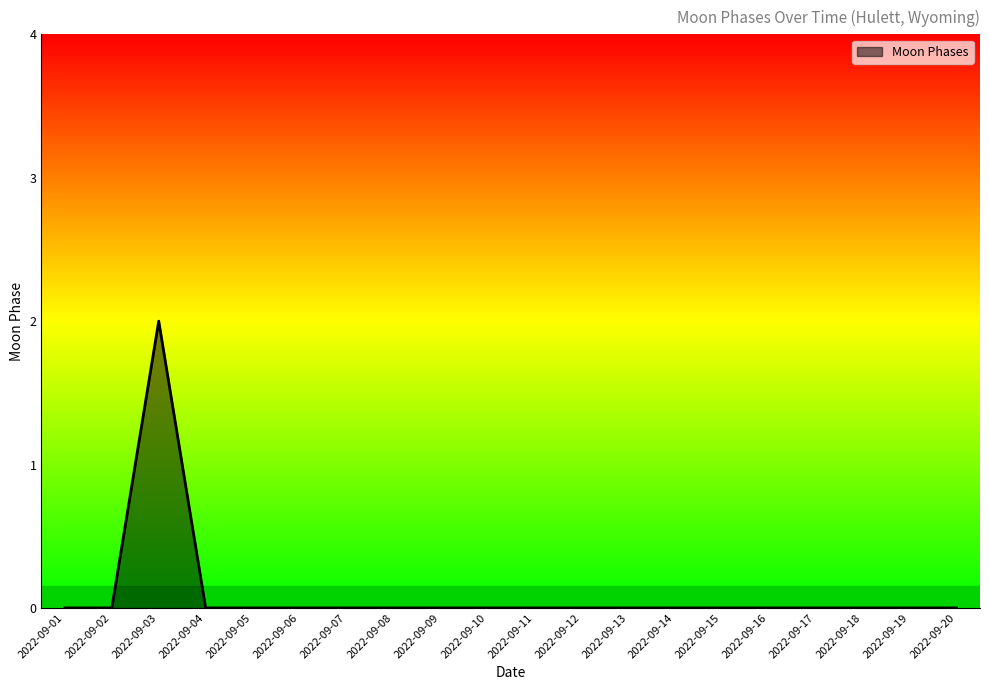

Reading left to right, extract all data points from this chart.

2022-09-01=0	2022-09-02=0	2022-09-03=2	2022-09-04=0	2022-09-05=0	2022-09-06=0	2022-09-07=0	2022-09-08=0	2022-09-09=0	2022-09-10=0	2022-09-11=0	2022-09-12=0	2022-09-13=0	2022-09-14=0	2022-09-15=0	2022-09-16=0	2022-09-17=0	2022-09-18=0	2022-09-19=0	2022-09-20=0